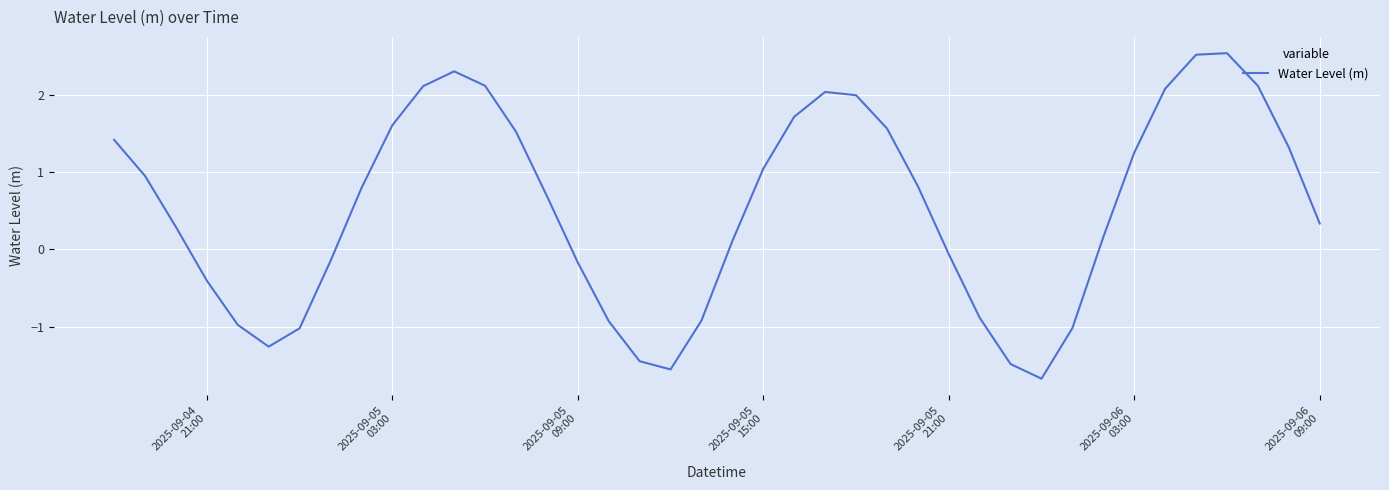

What is the difference between the maximum and minimum values?

4.2